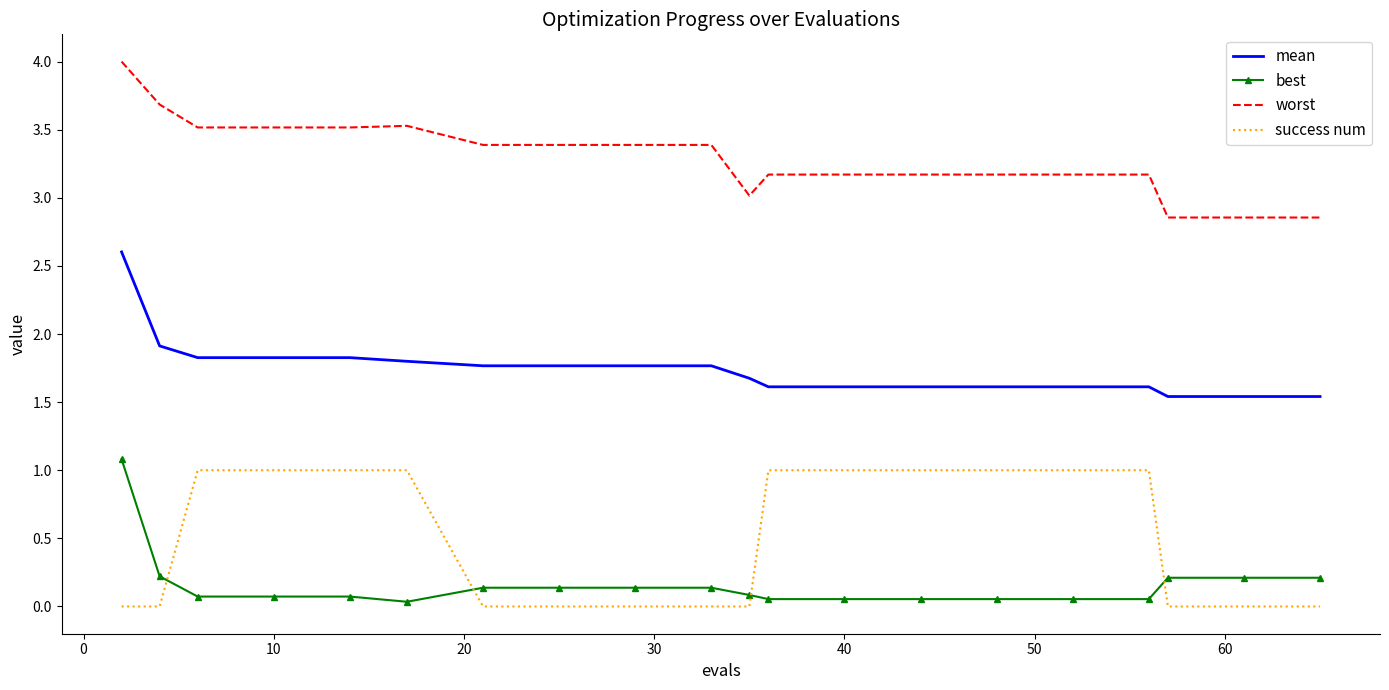

Which series has the largest total across all categories?

worst